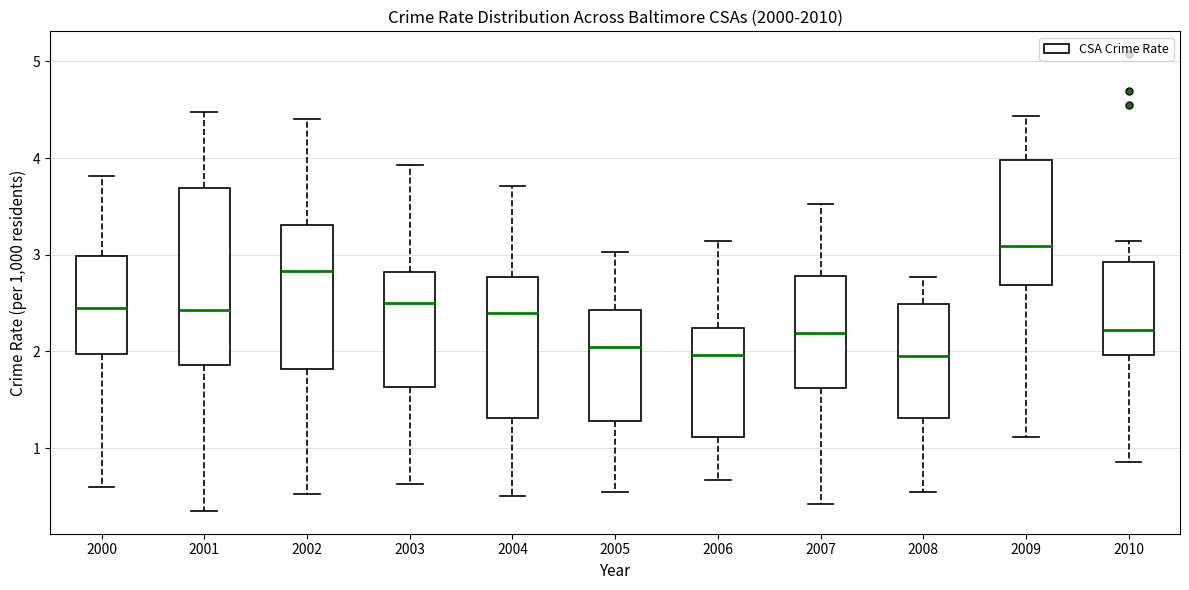

Where does the median line of the box at x = 2008 sit on the y-axis? The values are not printed on the chart, so give them approximately, as read against the axis.

2.0